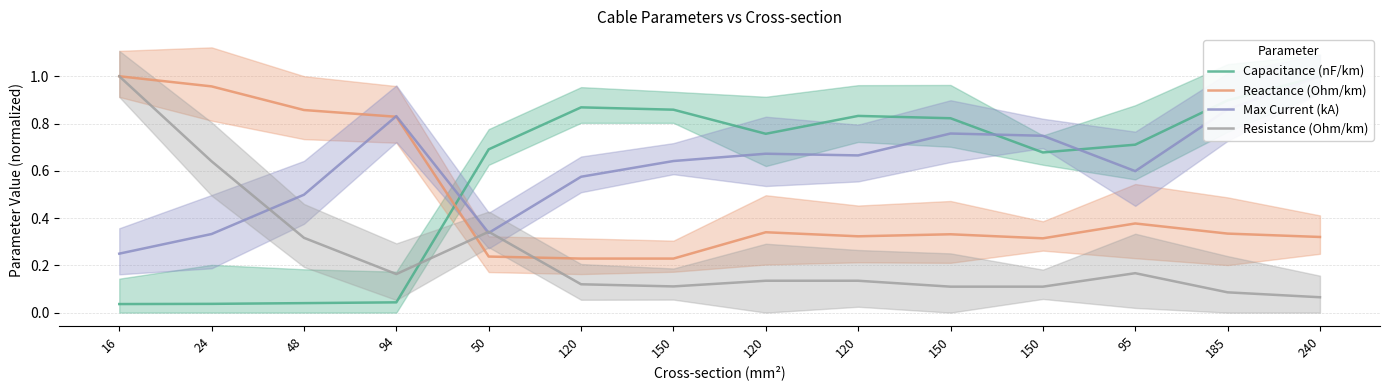

At how many categories does at least one series exceed 0?

14